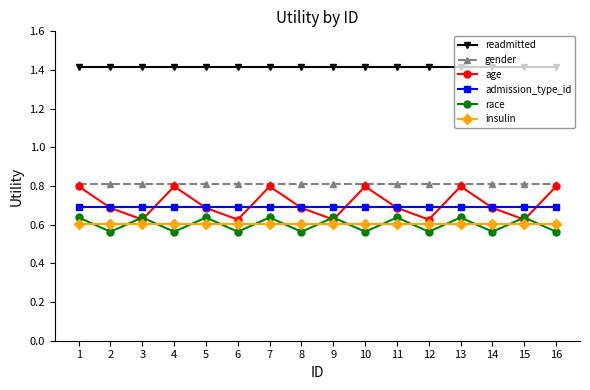

True or false: age and insulin intersect in this chart.

False